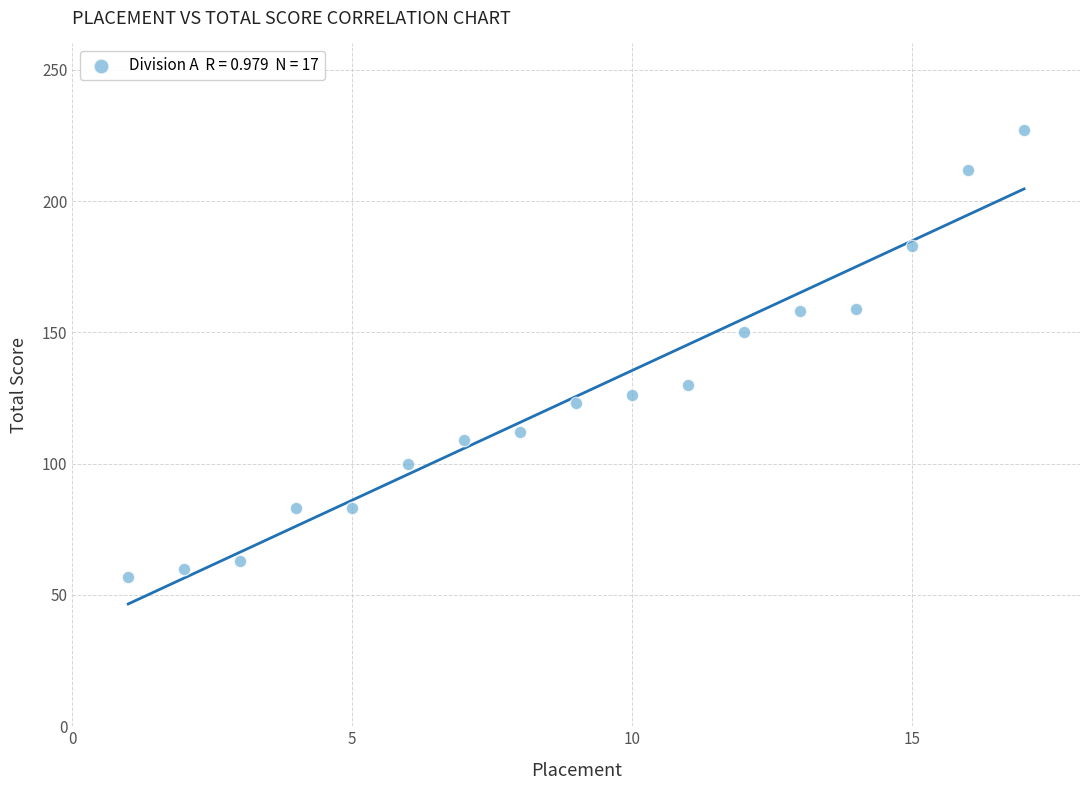

What is the range of Y values (max minus min)?

170